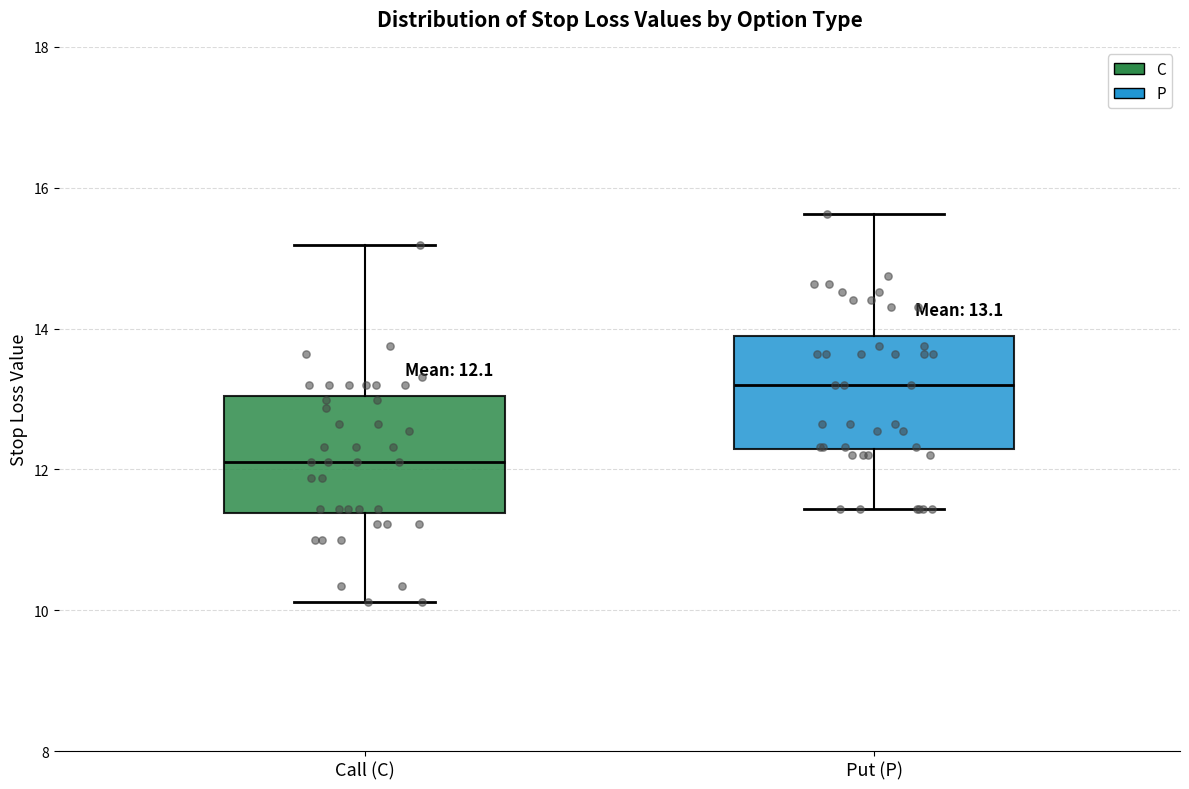

Which box's median line is the highest?

Put (P)